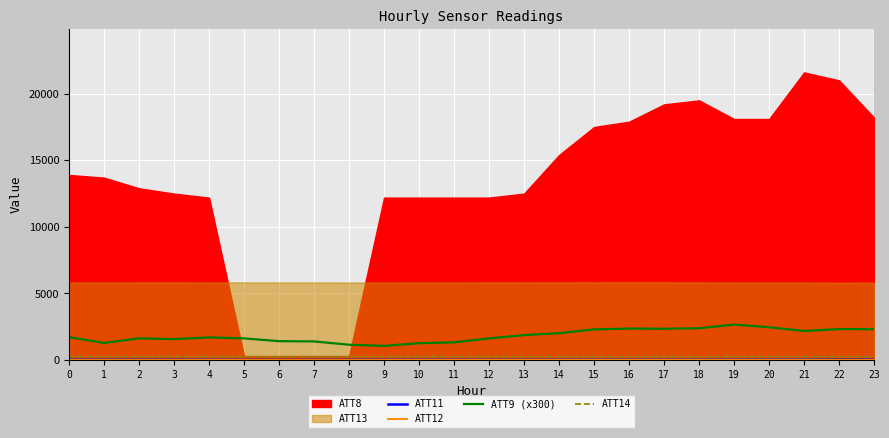

True or false: ATT12 and ATT11 intersect in this chart.

True